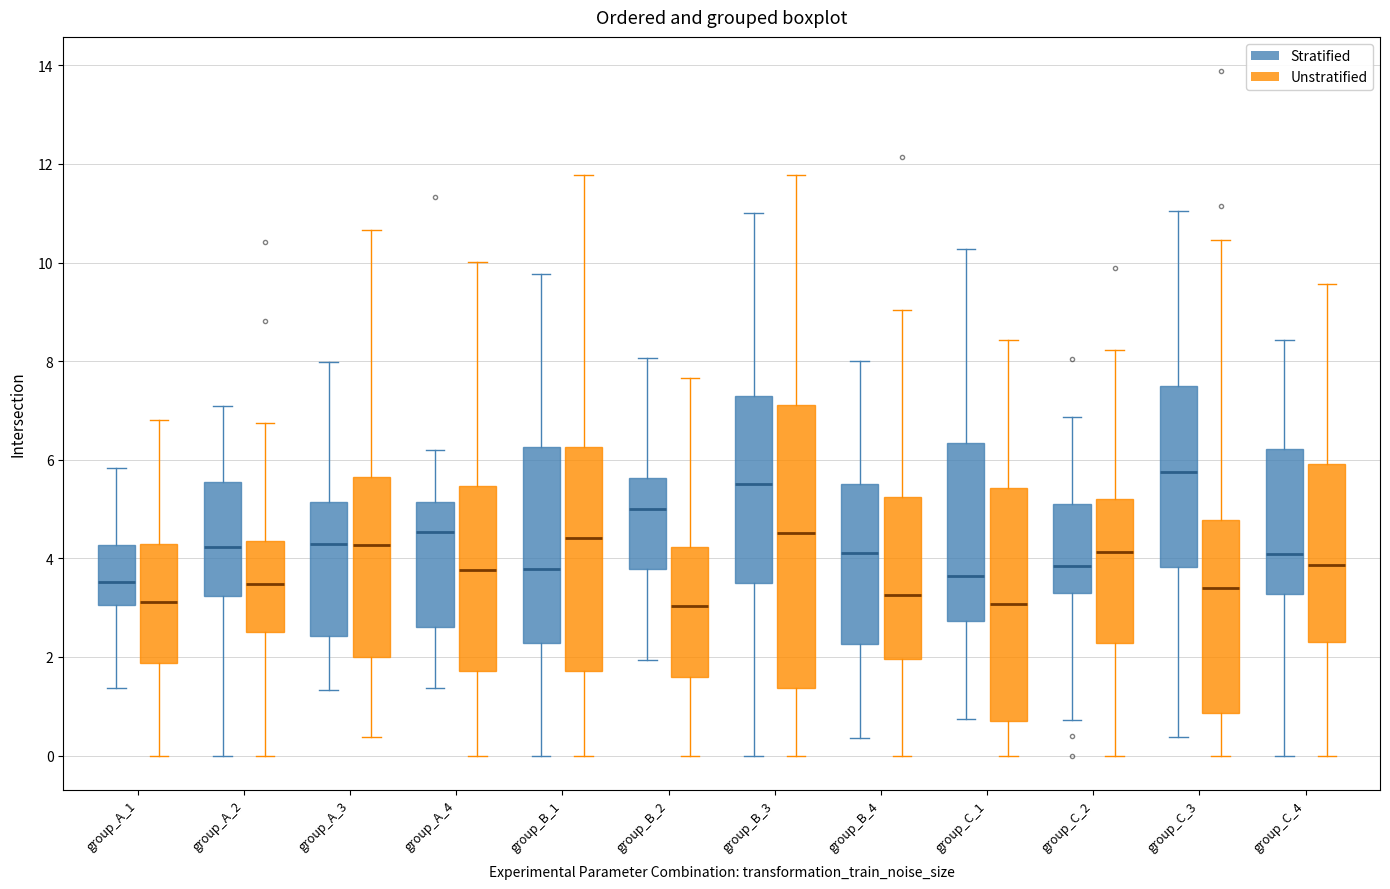

Comparing the boxes themselves (not the whiskers), which one is the tallest?

group_B_3 (Unstratified)